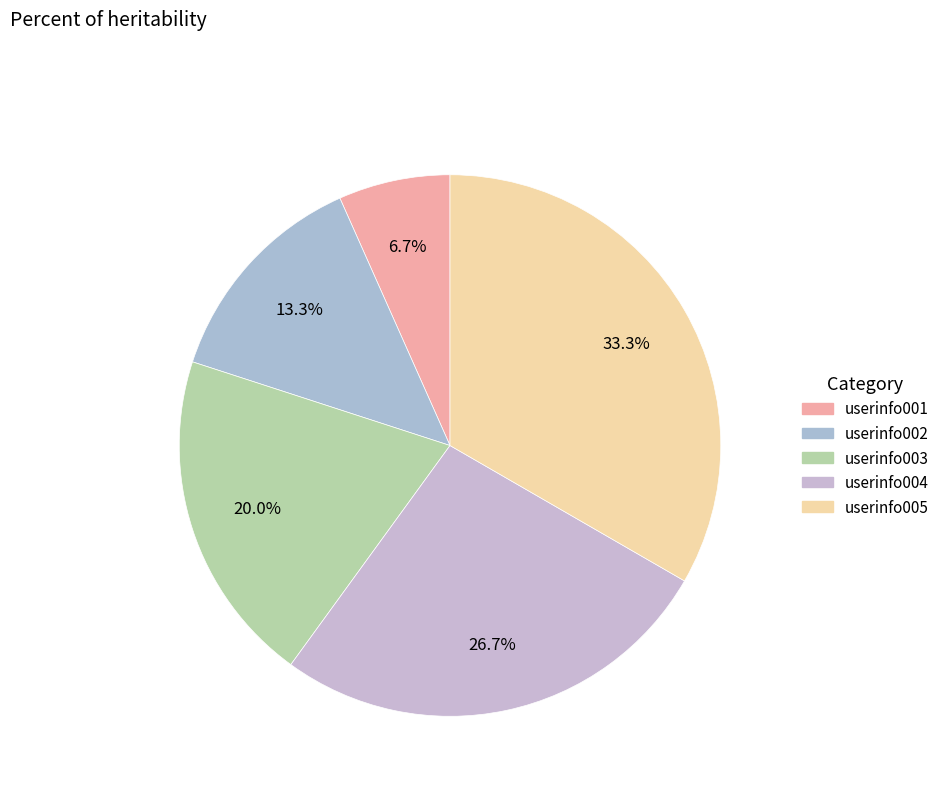

Does userinfo005 account for over 50% of the chart?

No